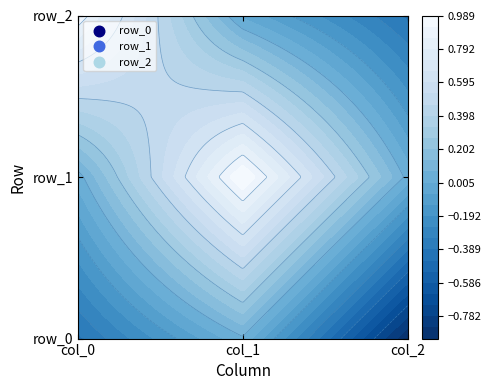

At which label is row_1 closest to 0?

col_0